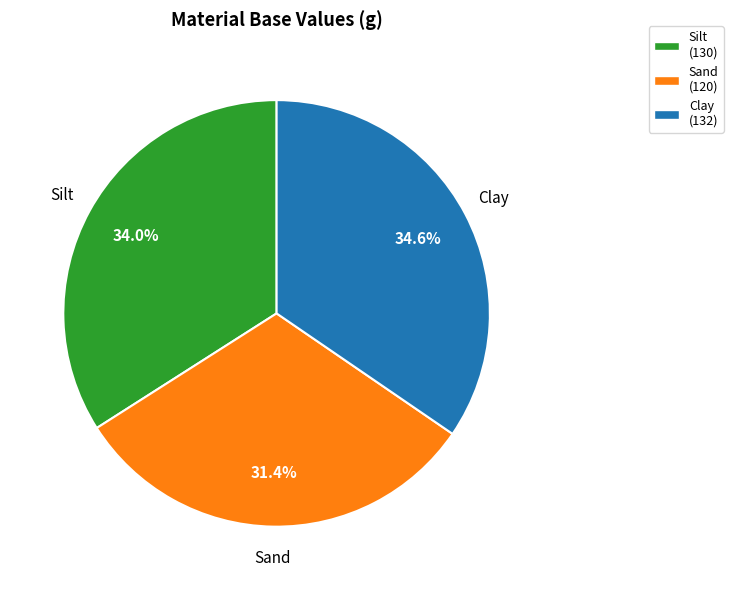

What portion of the pie excludes Silt?

66.0%